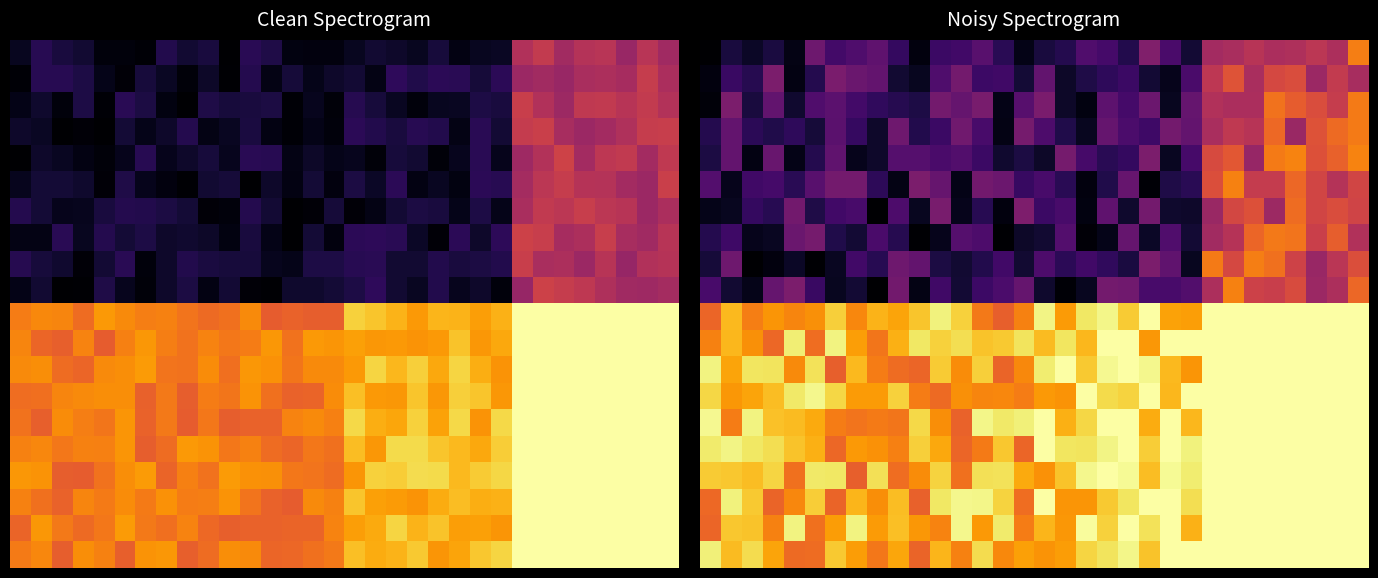

Which has a higher value, 26 or 11?

26